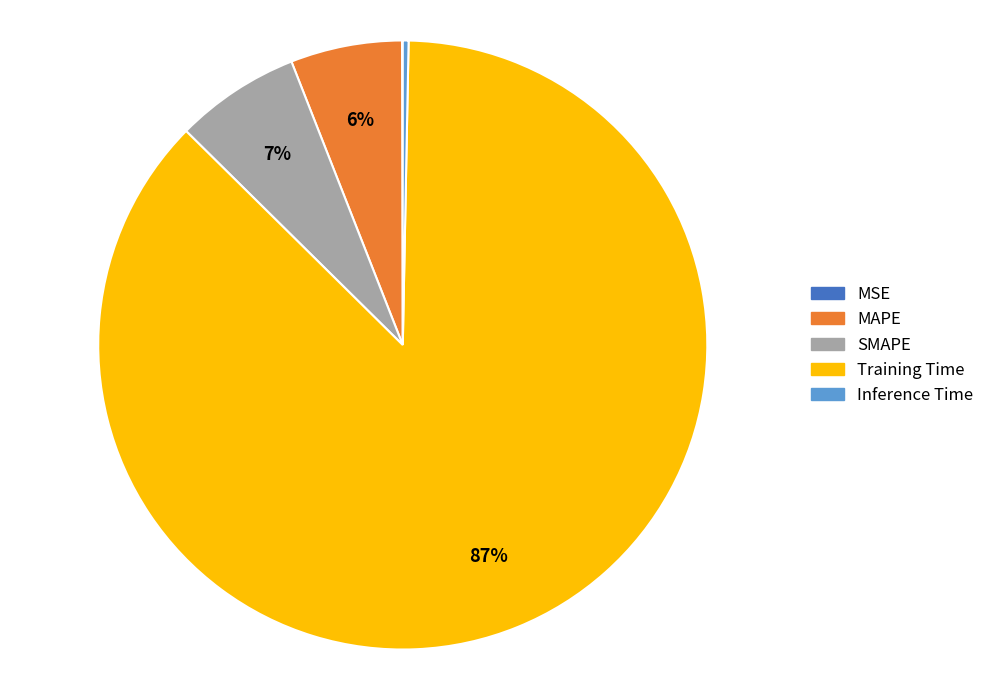

To the nearest percent, what is the combined percentage of Inference Time and MAPE?

6%